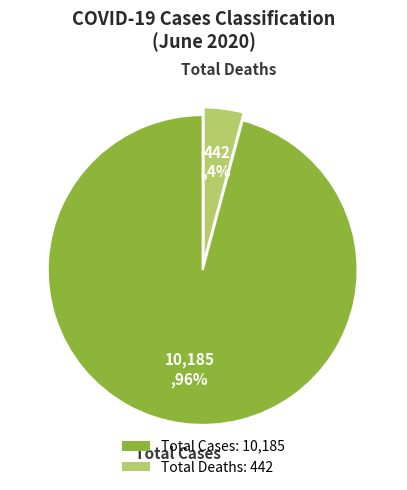

Is there any slice that represents more than half of the pie?

Yes